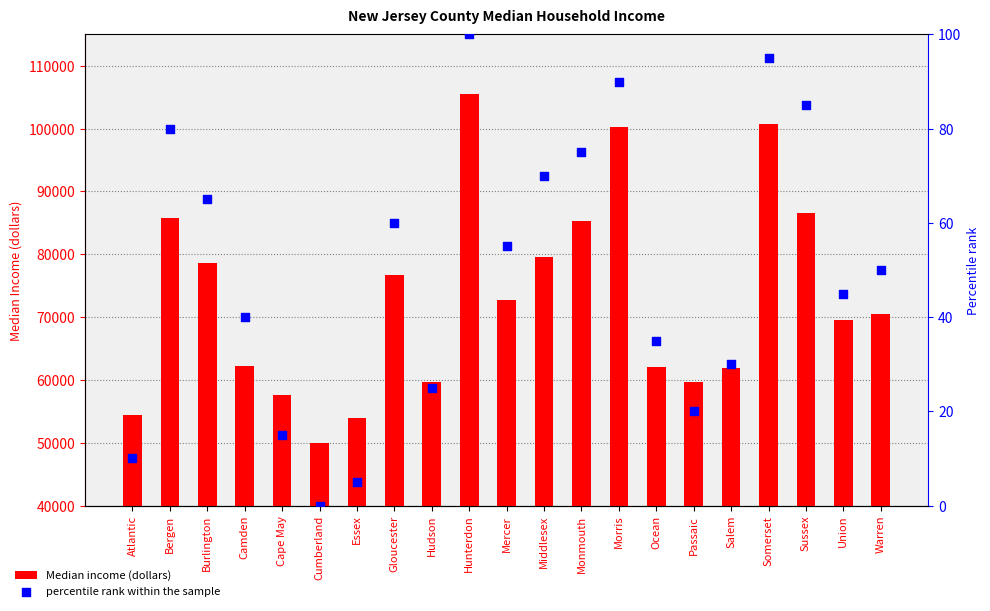

Is the value of percentile rank within the sample at Sussex greater than the value of Median income (dollars) at Camden?

No